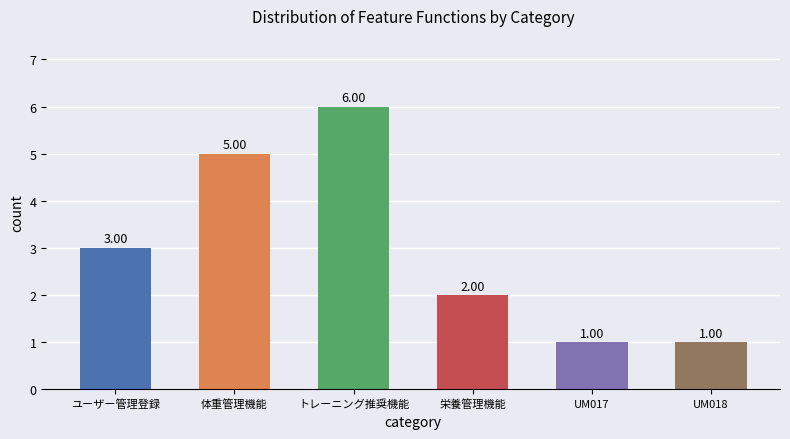

What position from the right is 栄養管理機能?

3